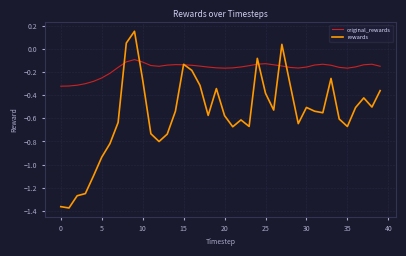

Which series has the largest total across all categories?

original_rewards